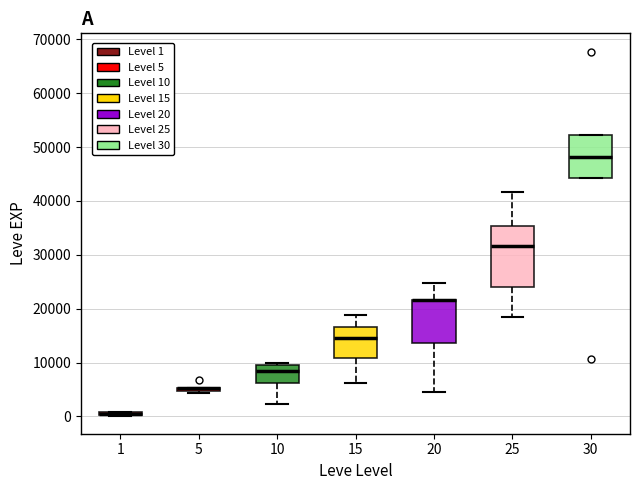

Comparing the boxes themselves (not the whiskers), which one is the tallest?

25